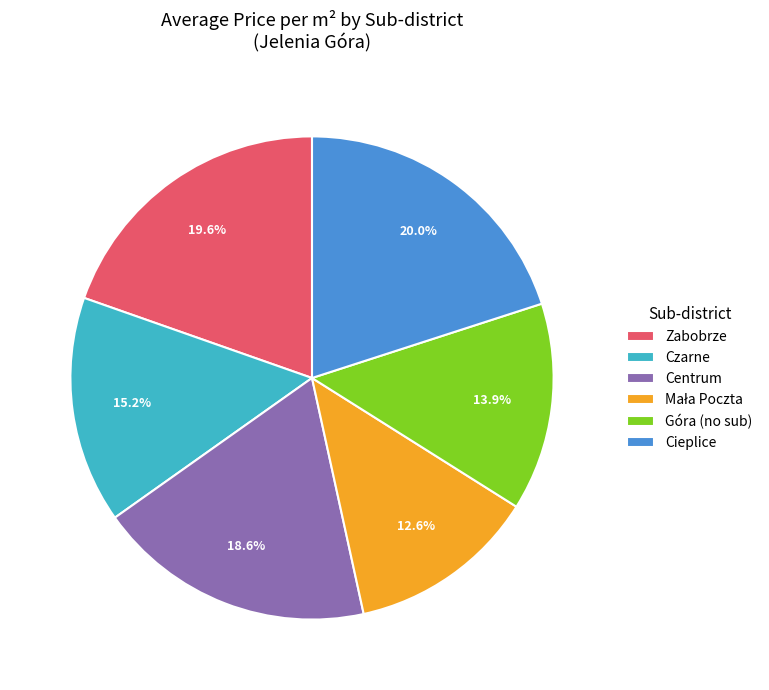

Does any single category account for the majority?

No